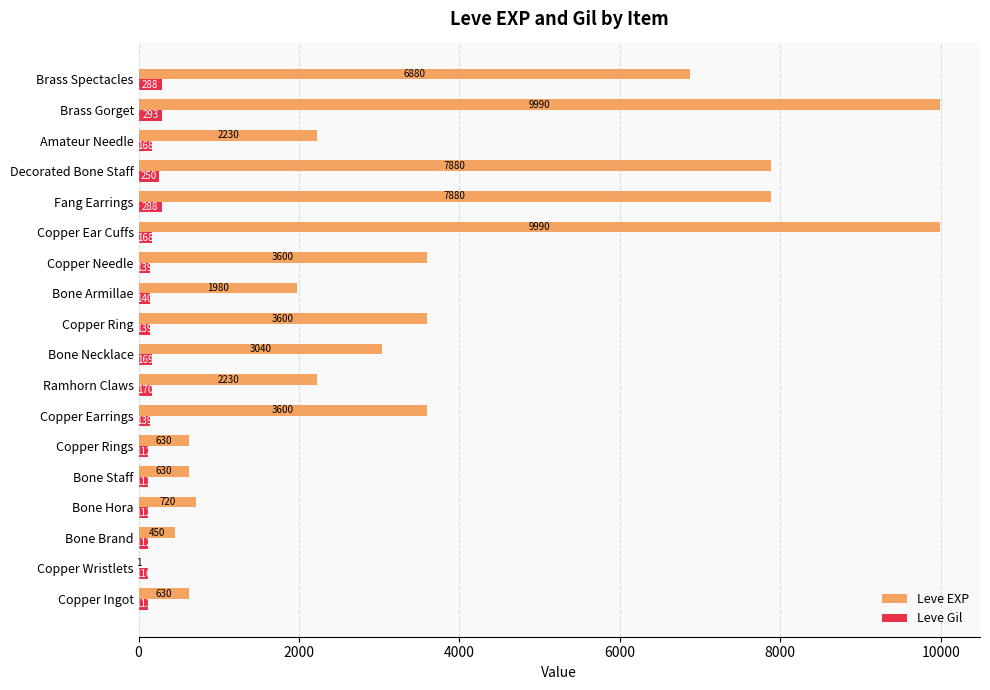

Read the Leve Gil value at Bone Necklace, to the nearest 10.

170